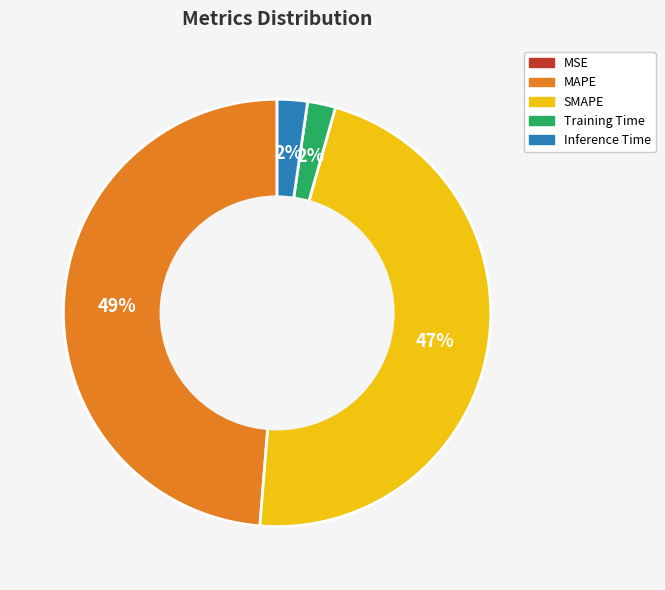

Is there any slice that represents more than half of the pie?

No